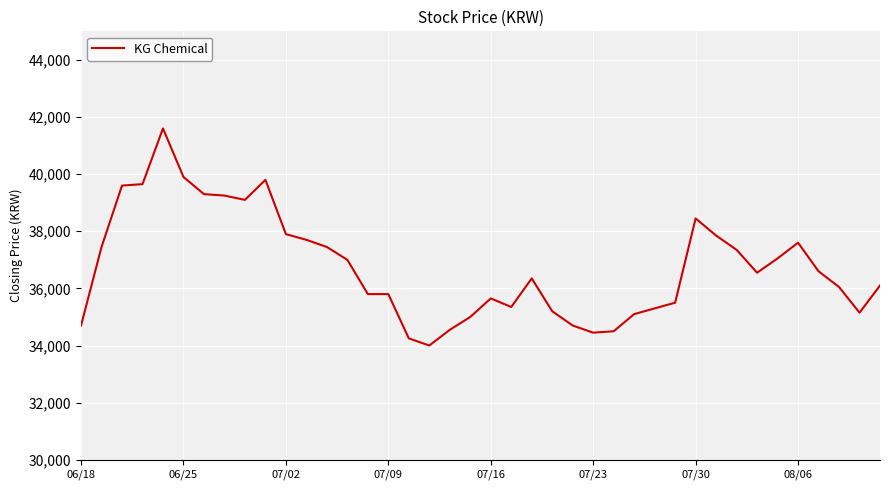

True or false: the data has more than 2 interior local peaks.

True